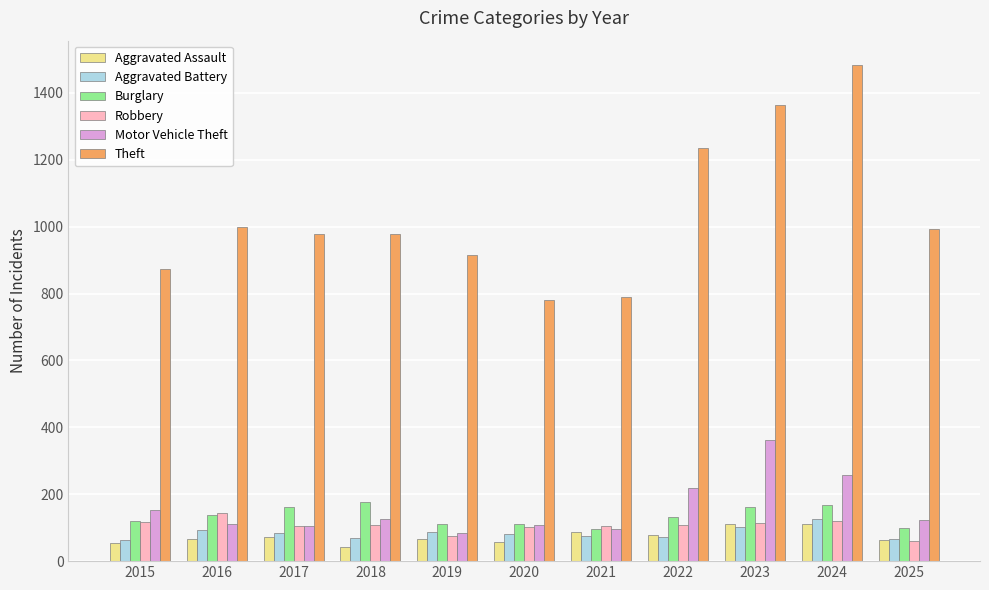

What is the total value across all series at 2025?

1402